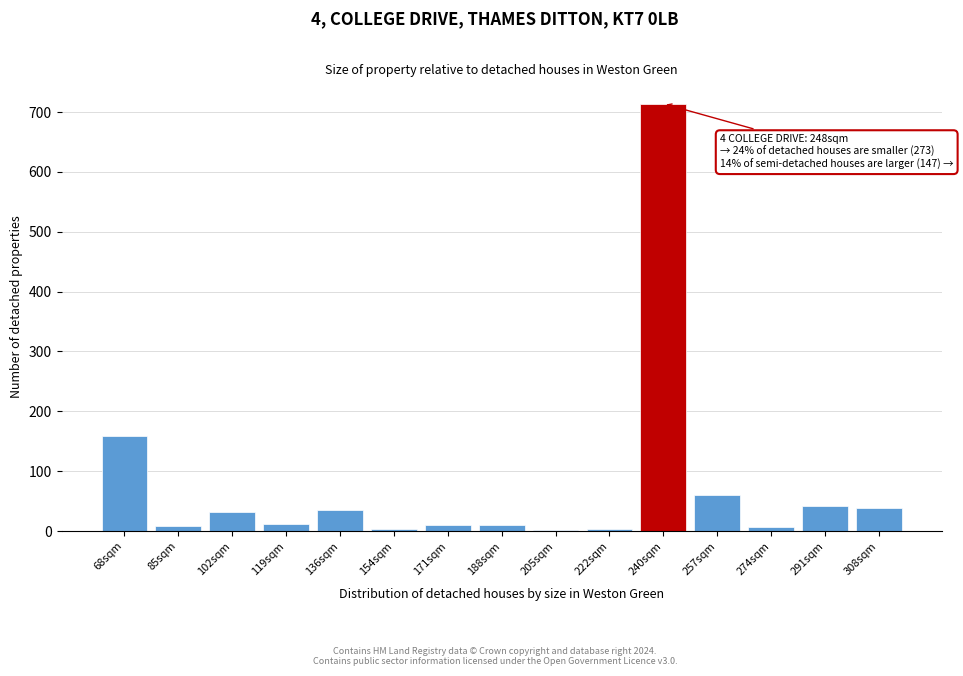

What is the change in value from 240sqm to 291sqm?

-672